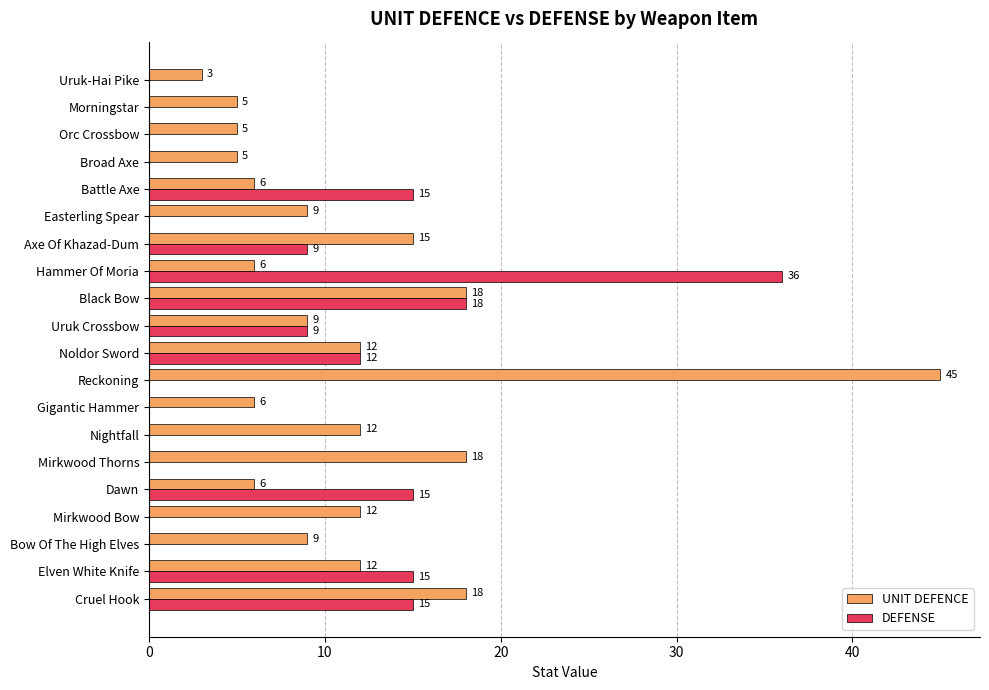

True or false: UNIT DEFENCE has a value of 9 at Bow Of The High Elves.

True